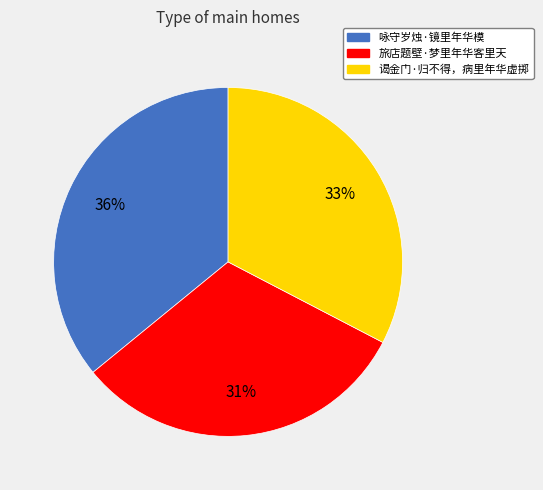

True or false: 旅店题壁·梦里年华客里天 accounts for 31% of the total.

True